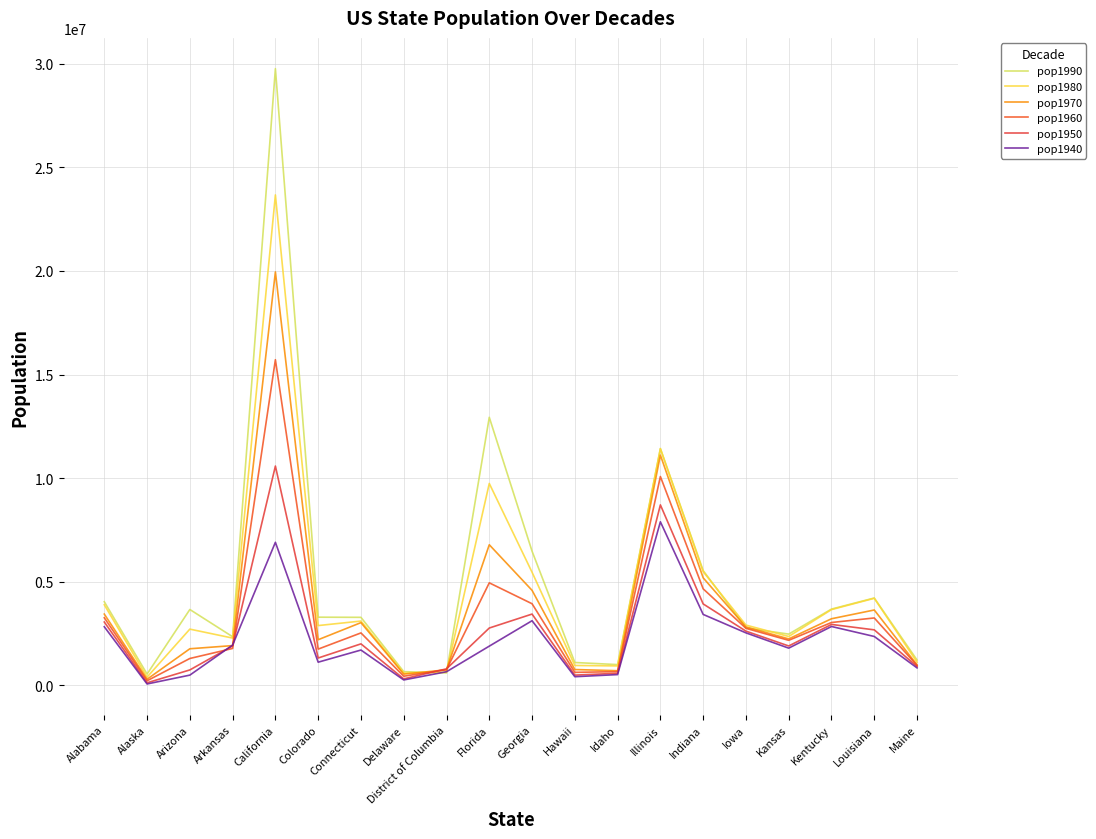

How many lines are shown in the chart?

6